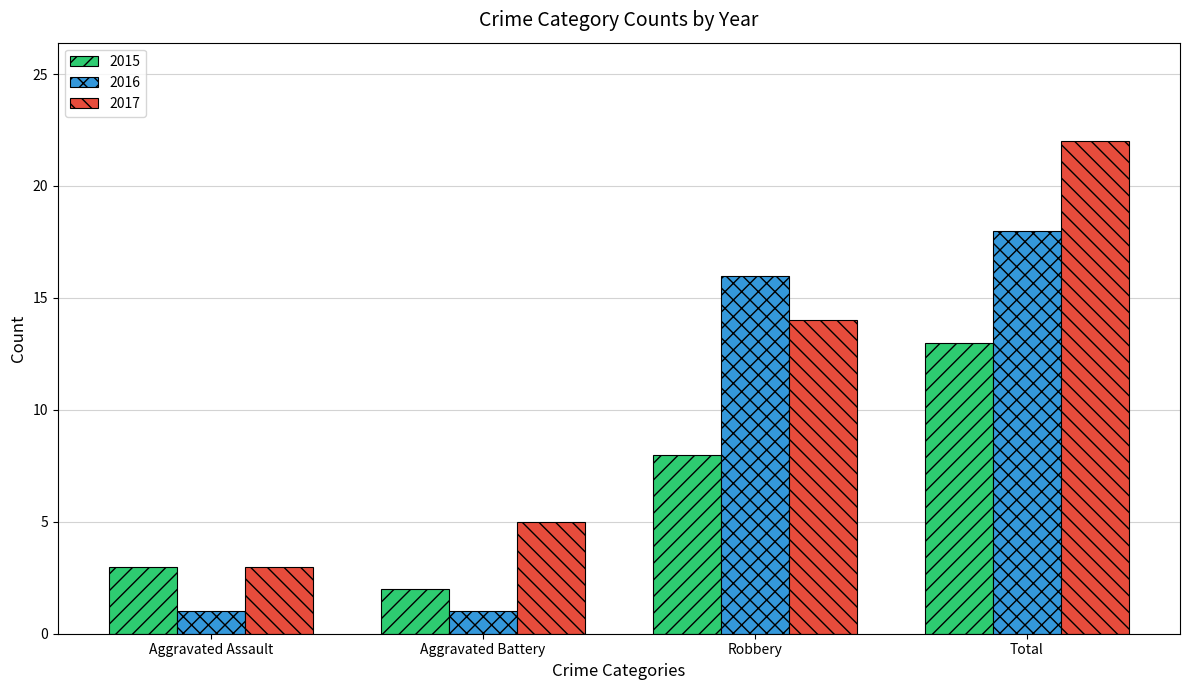

Reading left to right, transcribe all the data shown in this chart.

2015: 3	2	8	13
2016: 1	1	16	18
2017: 3	5	14	22